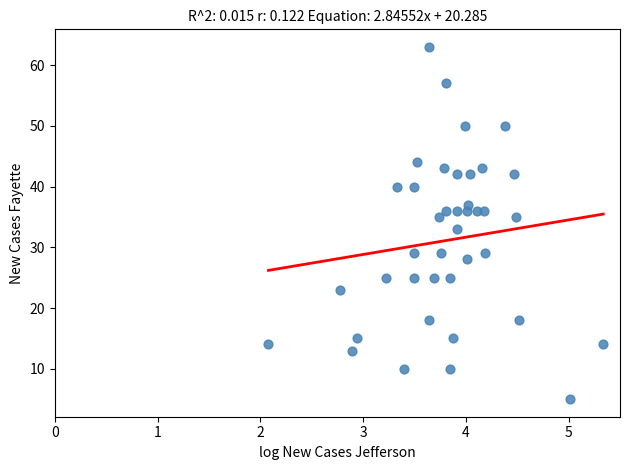

What is the range of Y values (max minus min)?

58